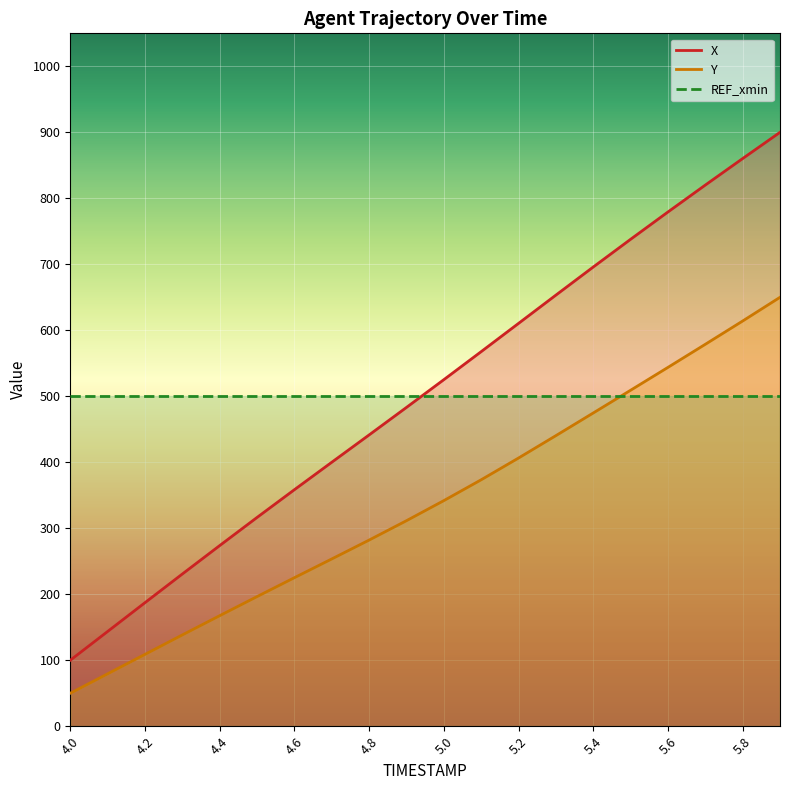

Reading left to right, list all the values displayed in this chart.

X: 100.0	143.6	187.3	230.7	273.8	316.4	358.5	400.0	441.4	483.1	525.2	567.6	610.4	653.3	695.9	737.9	779.3	820.1	860.2	900.0
Y: 50.0	79.5	108.9	138.4	167.5	196.5	225.1	253.5	282.1	311.5	341.9	373.5	406.4	440.4	474.7	509.1	543.8	578.8	614.1	650.0